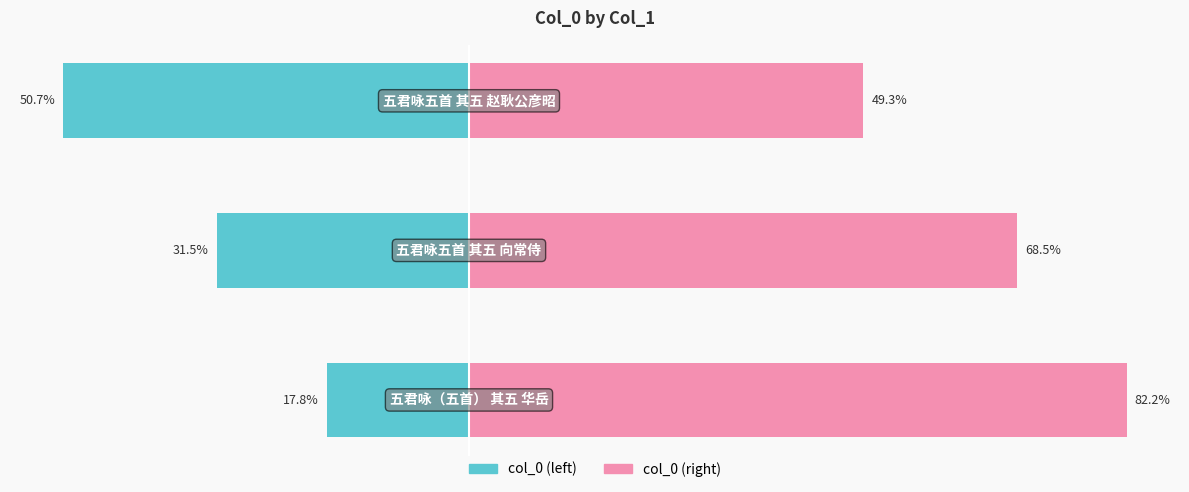

The col_0 (right) series shows 112.0 at 1. True or false?

False